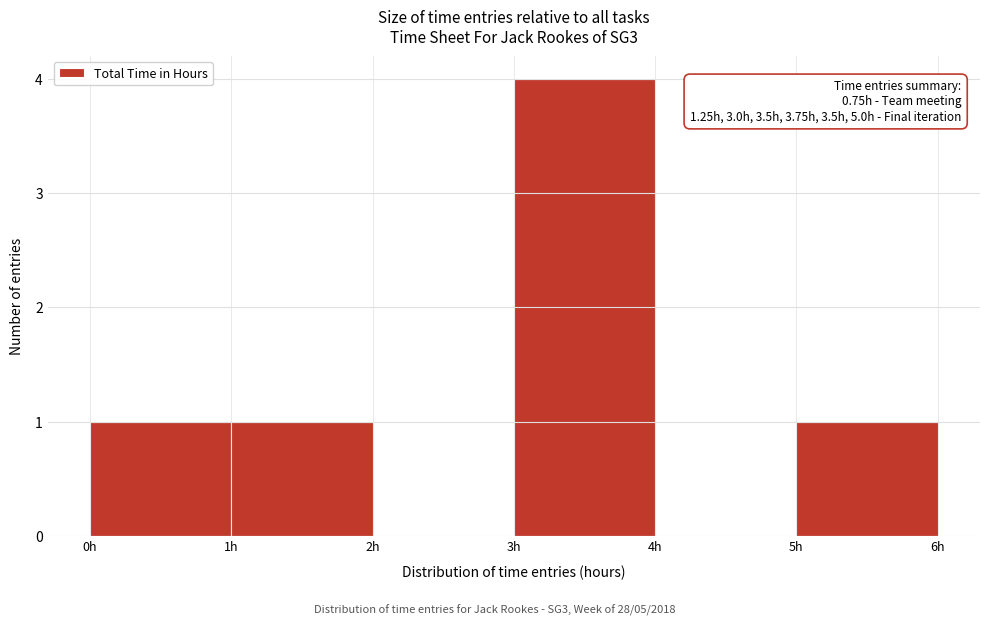

Over which range of the x-axis is the bar tallest?

3 to 4